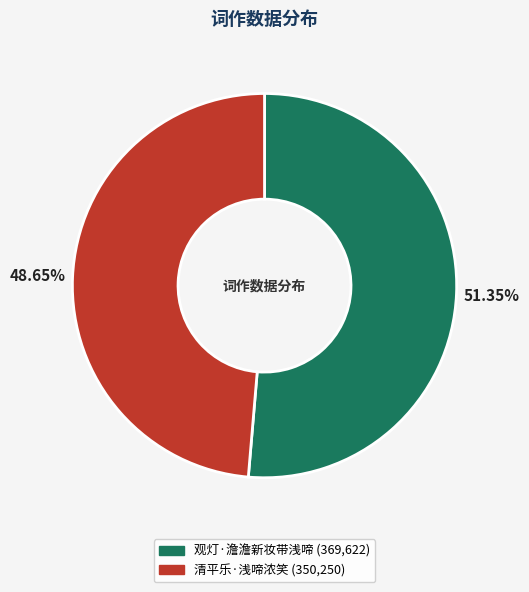

Is it true that 观灯·澹澹新妆带浅啼 is 51% of the pie?

True